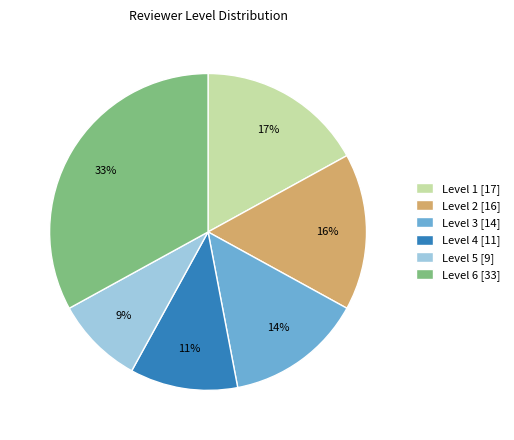

What is the largest slice in the pie chart?

Level 6